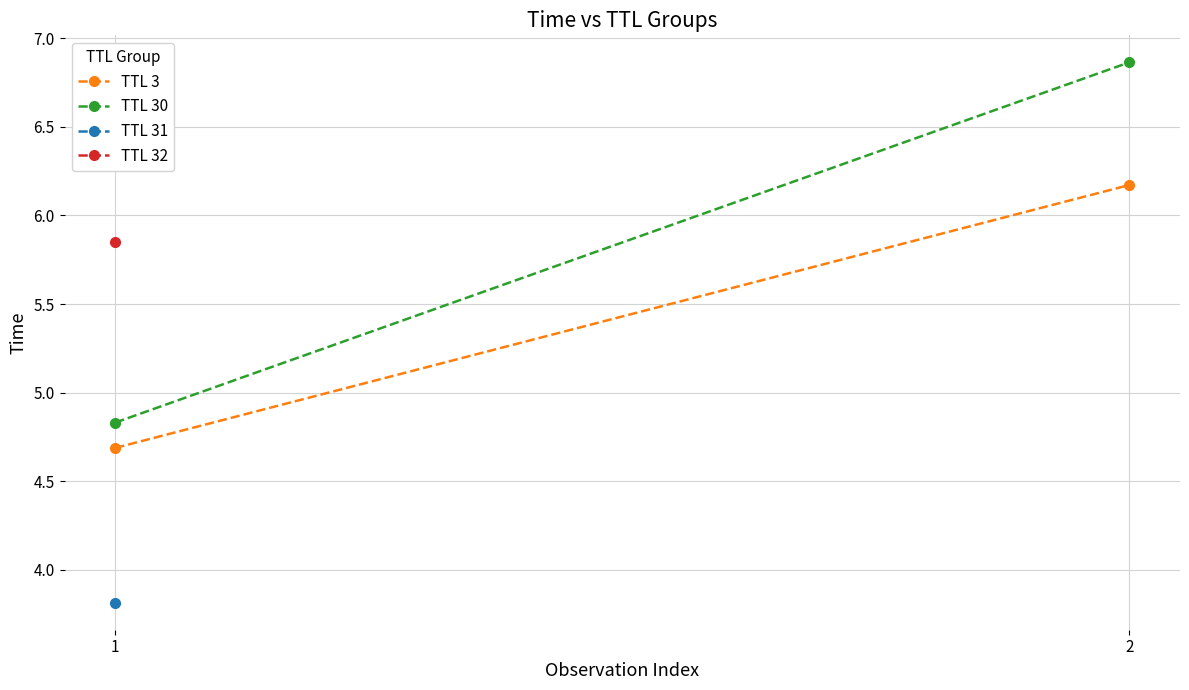

Is this an area chart (filled region under the line)?

No